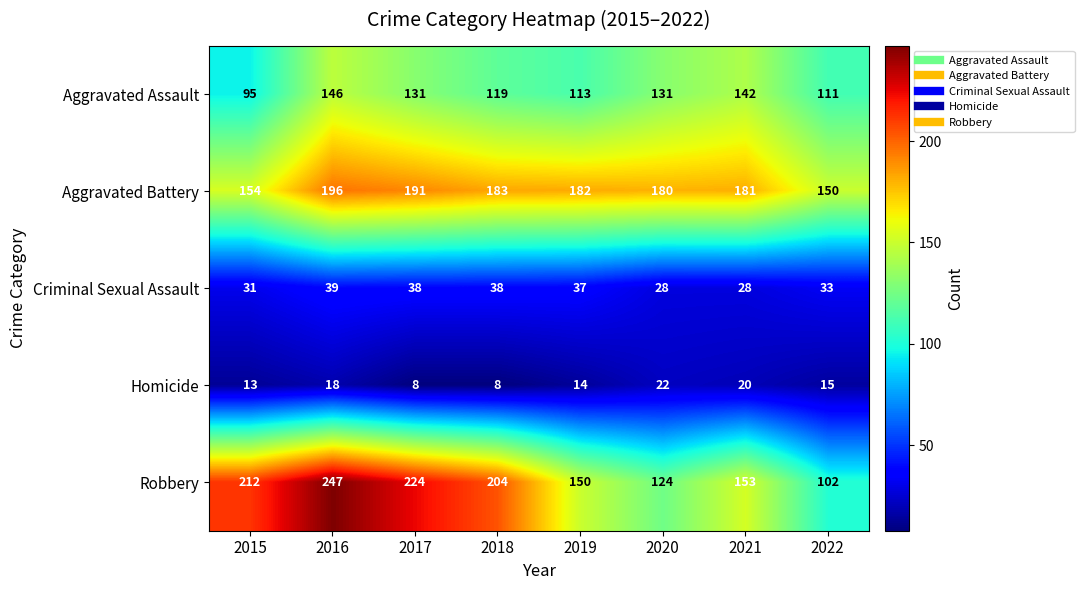

True or false: Homicide has a value of 8 at 2022.

False